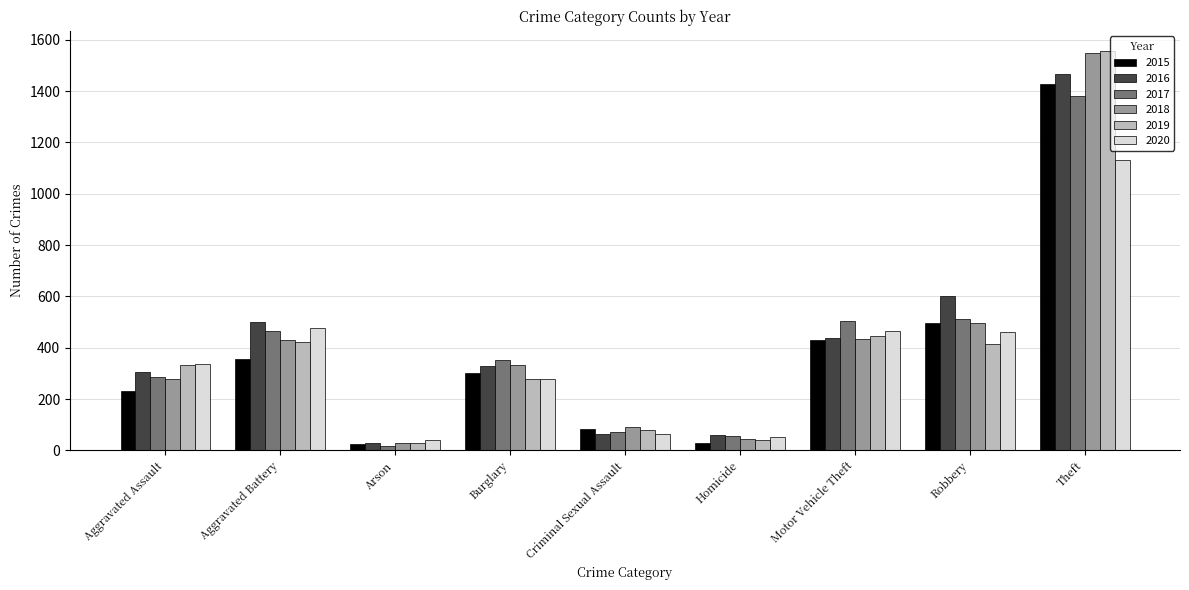

At which label is 2017 closest to 700?

Robbery